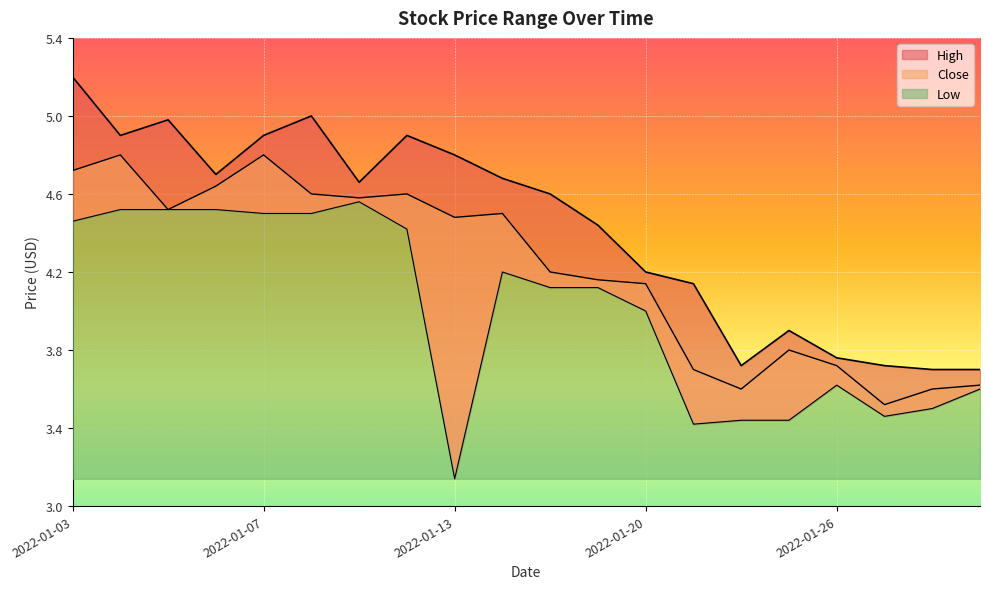

Which series has the largest total across all categories?

High